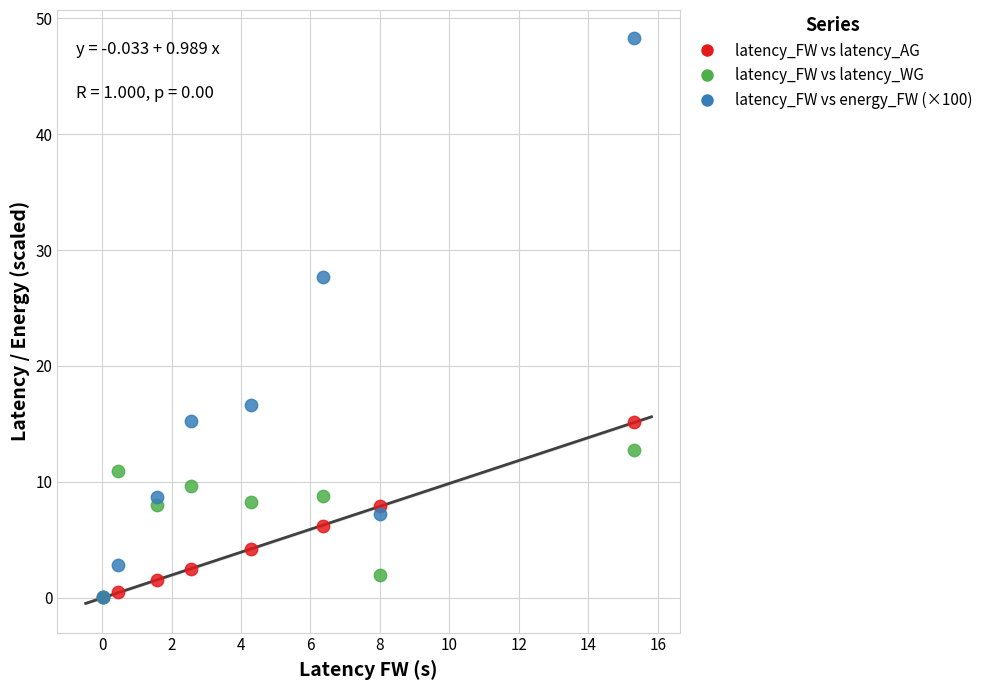

Across all series, what Y value is closest to 24?

27.6